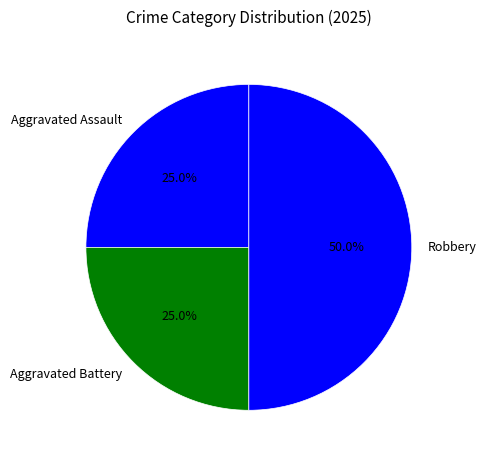

To the nearest percent, what is the difference between the Aggravated Assault and Robbery slice percentages?

25%